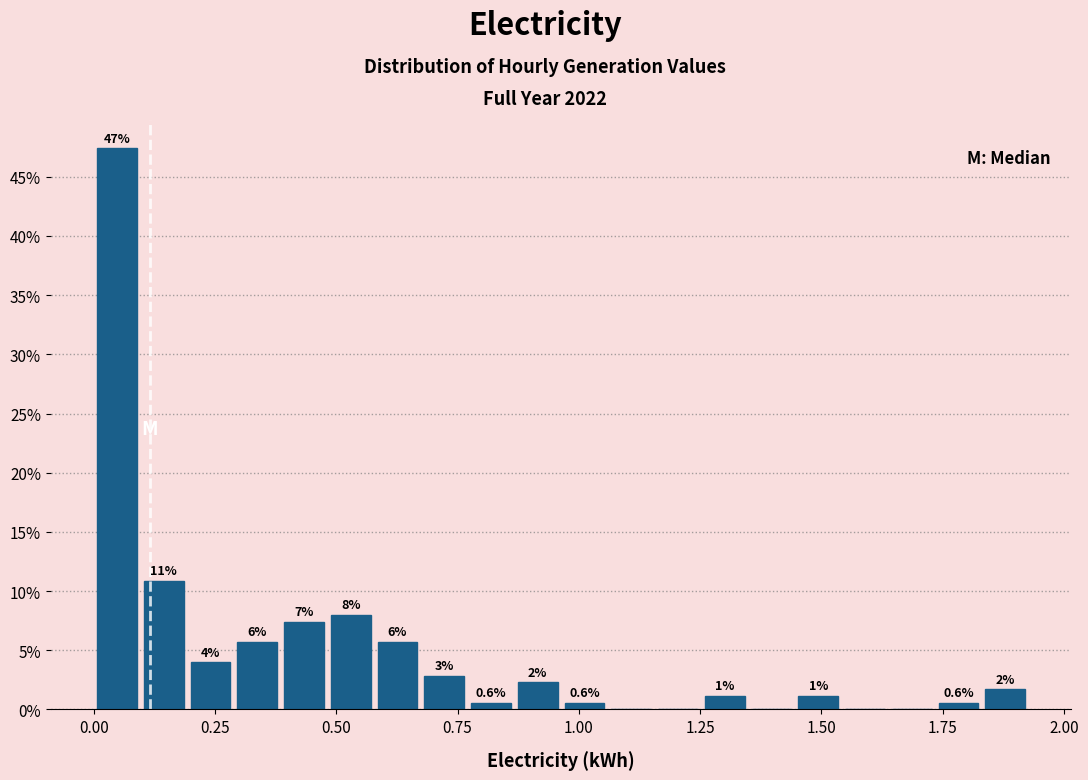

Read against the x-axis, roughly where is the centre of the tallest bar?

0.05